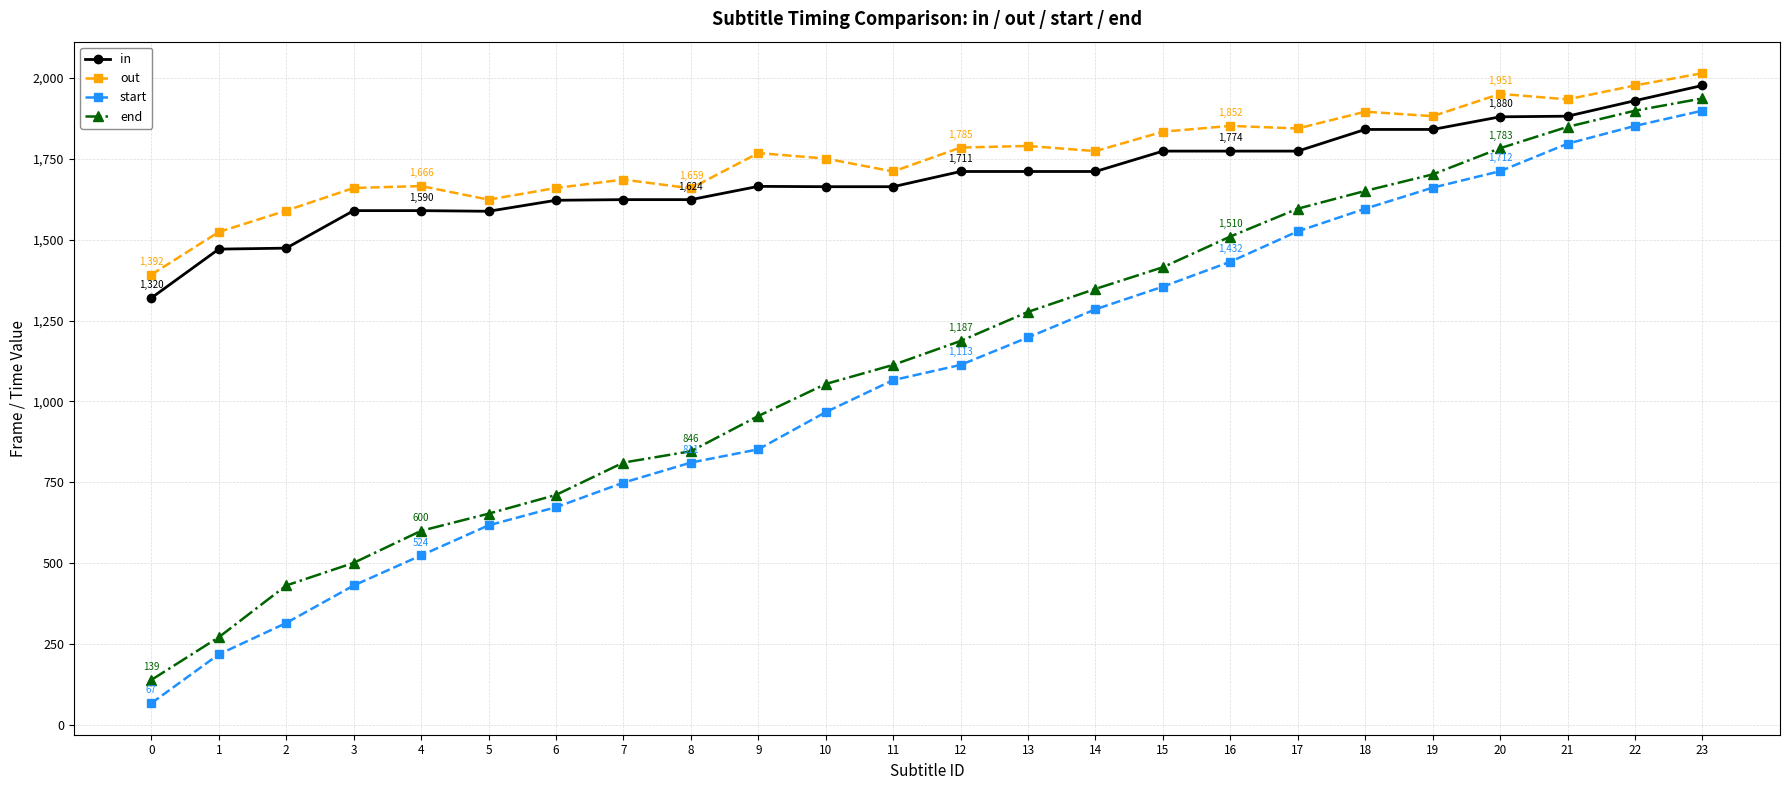

True or false: end and out intersect in this chart.

False